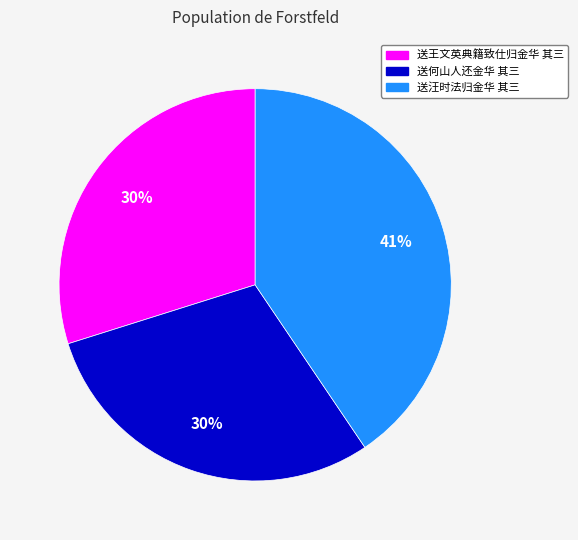

The 送王文英典籍致仕归金华 其三 slice represents 19% of the pie. True or false?

False